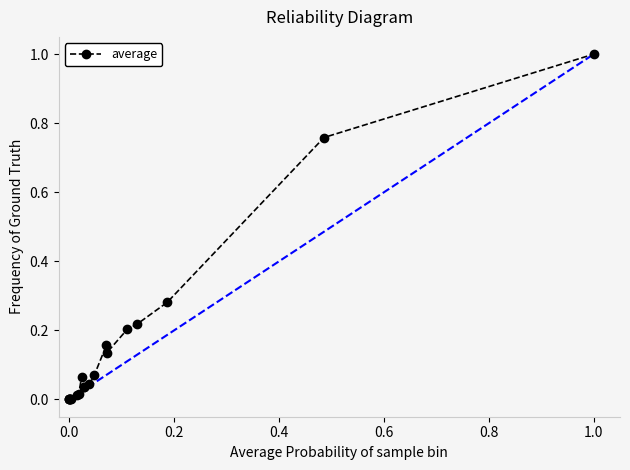

What is the value of the 20th point from the left?

1.0